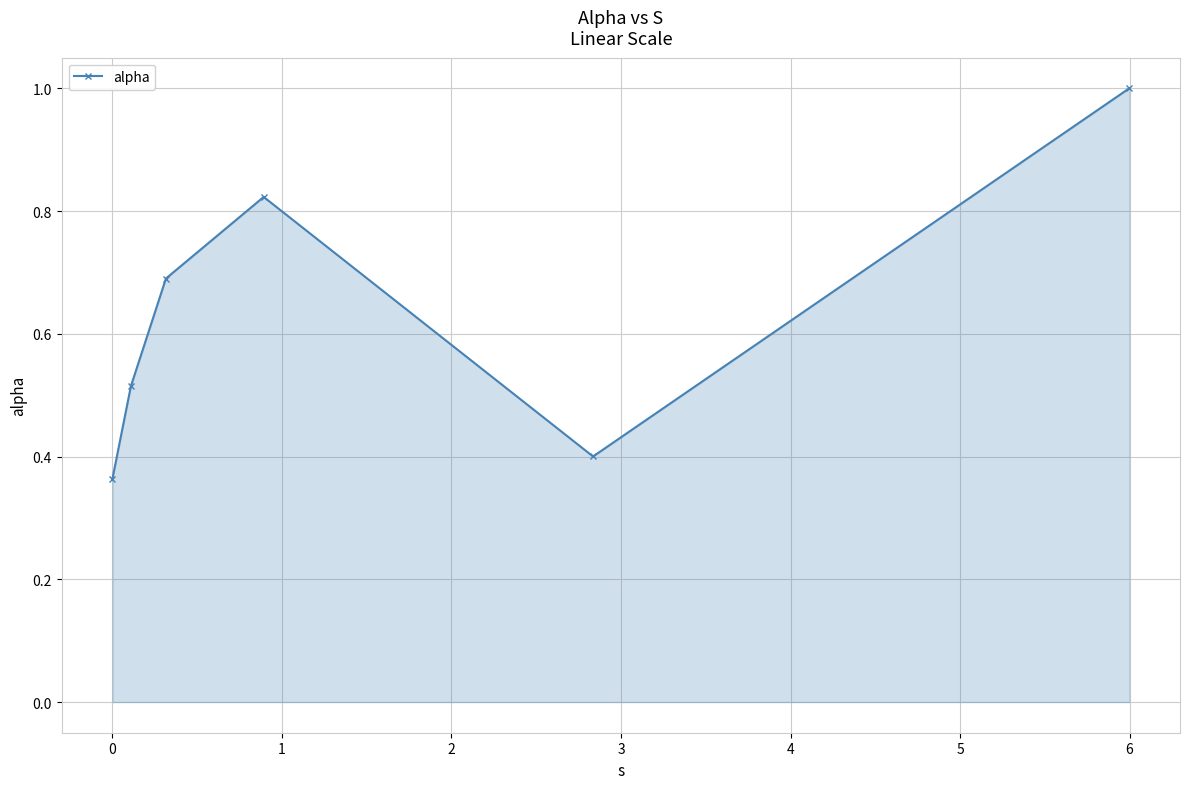

True or false: the data has more than 1 interior local peaks.

False